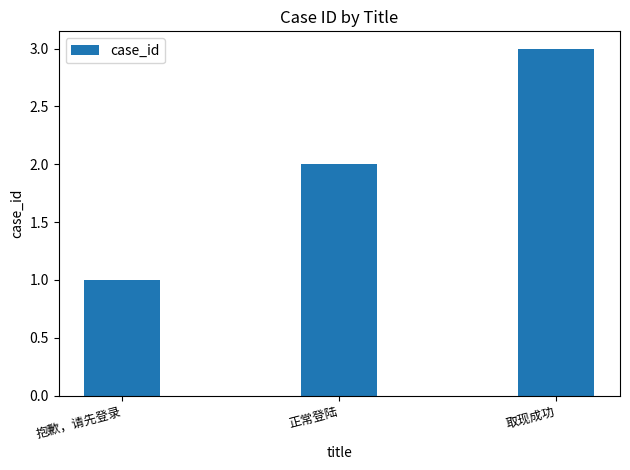

Does the chart contain stacked bars?

No